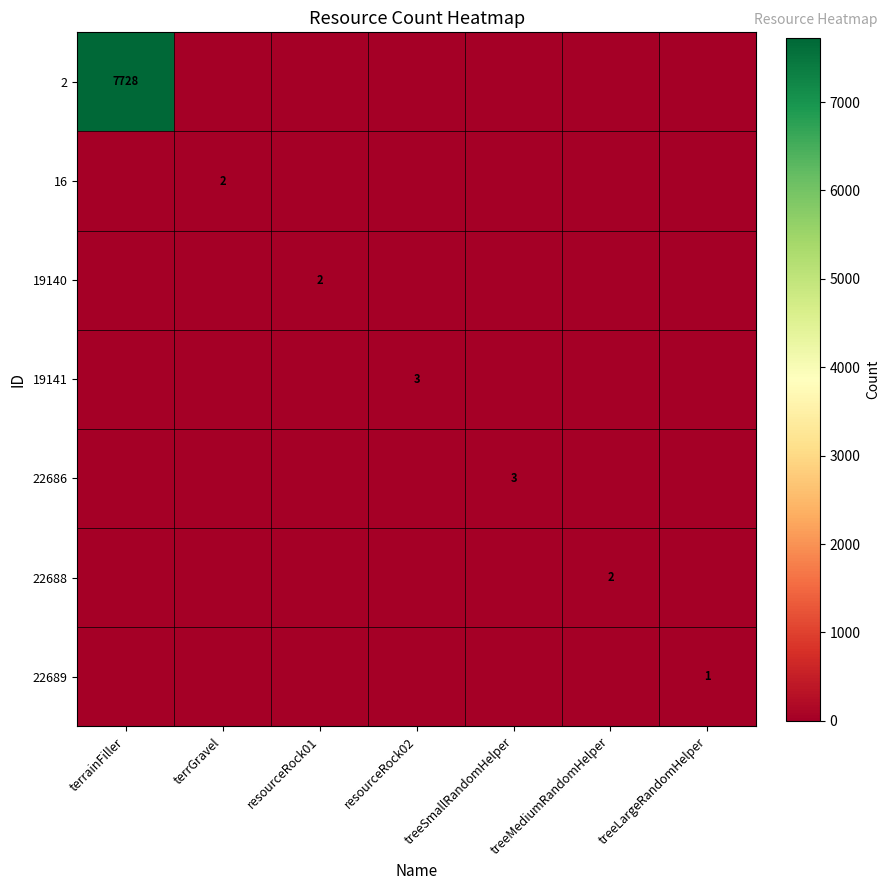

True or false: 2 has a value of 3022 at terrainFiller.

False